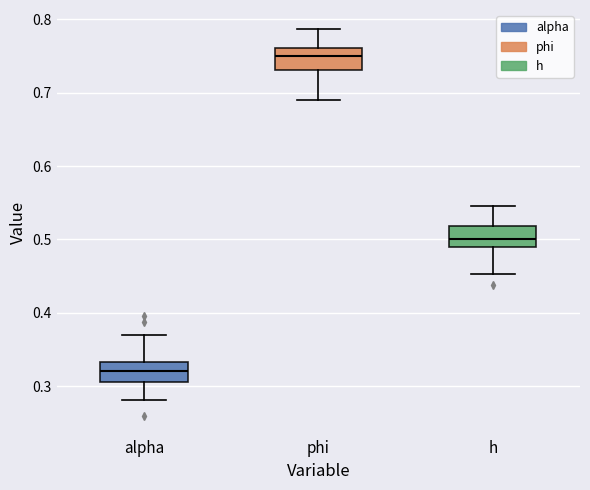

Which box has the lowest median line?

alpha